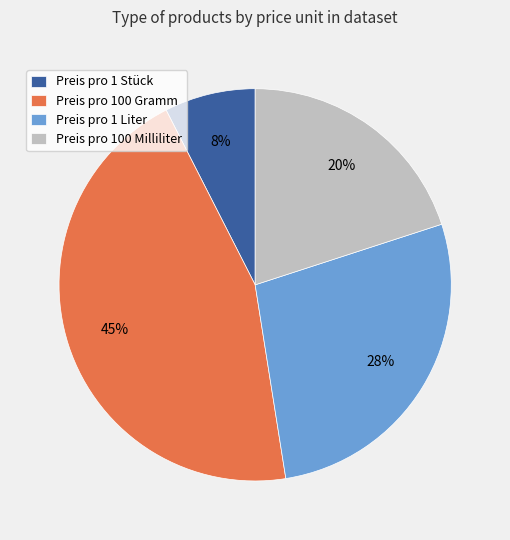

Which slice is the largest?

Preis pro 100 Gramm